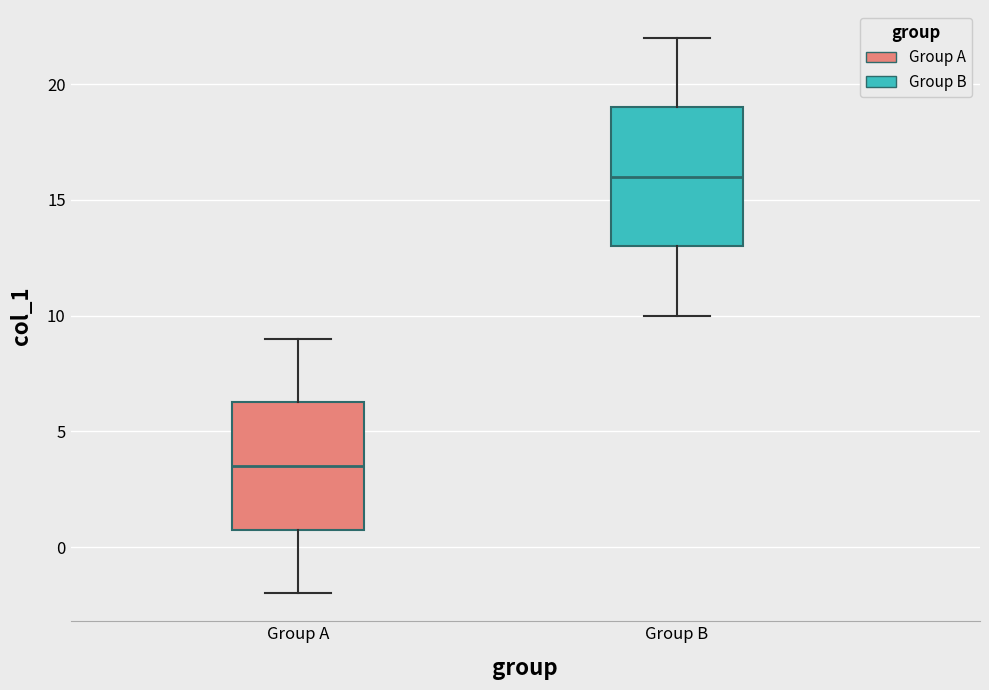

Which box has the highest median line?

Group B